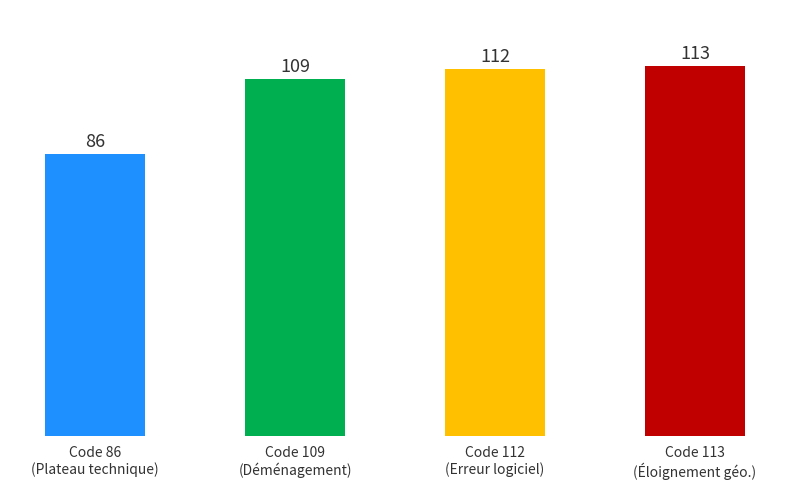

Which has a higher value, Code 86
(Plateau technique) or Code 112
(Erreur logiciel)?

Code 112
(Erreur logiciel)